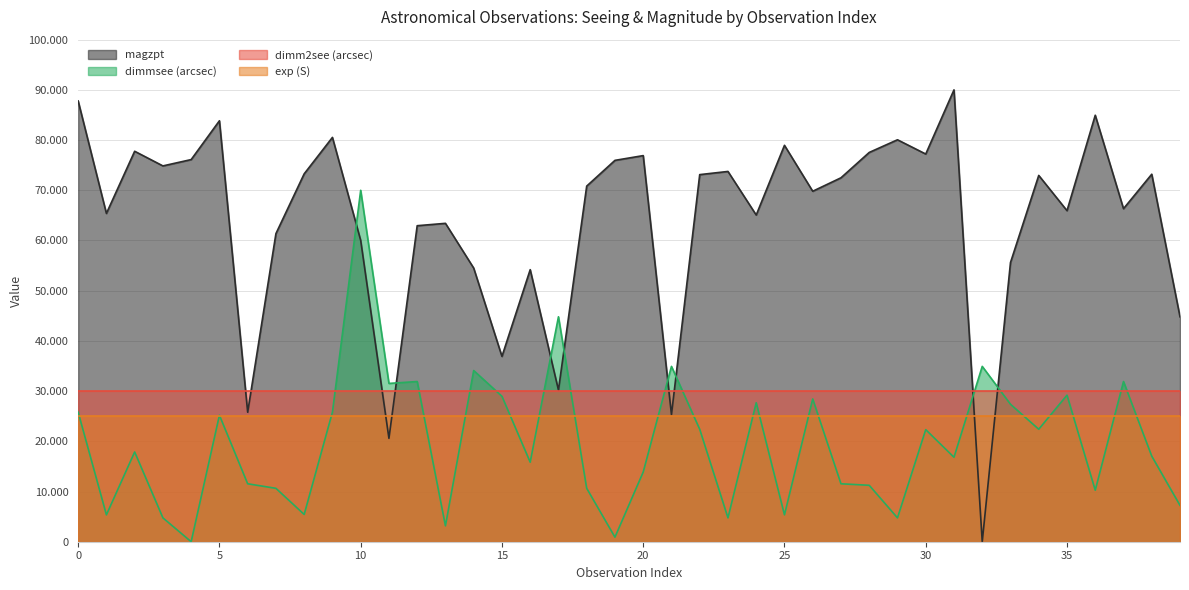

Does the chart display data point markers on the line(s)?

No